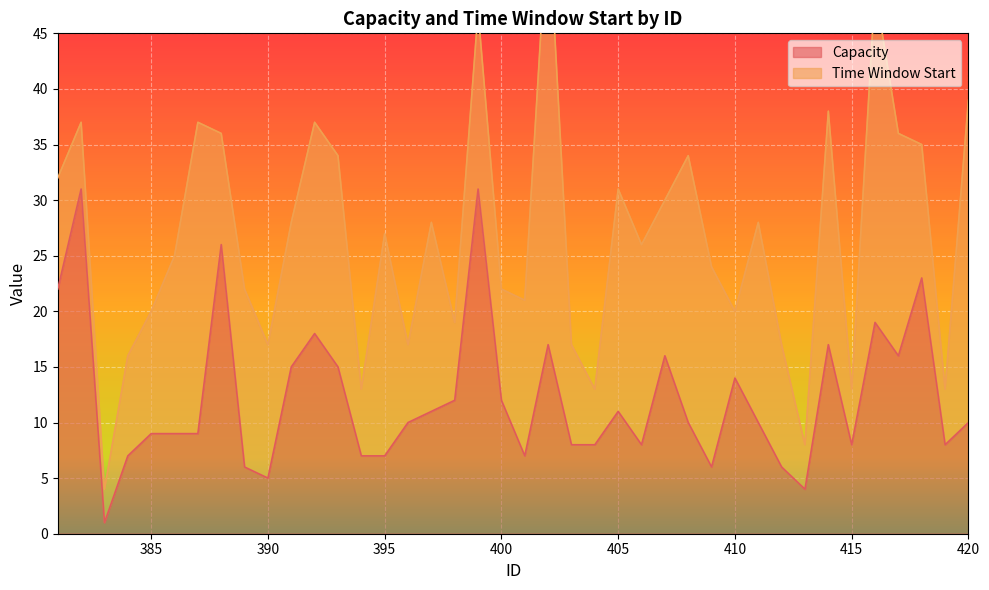

What is the approximate value at 392?

18